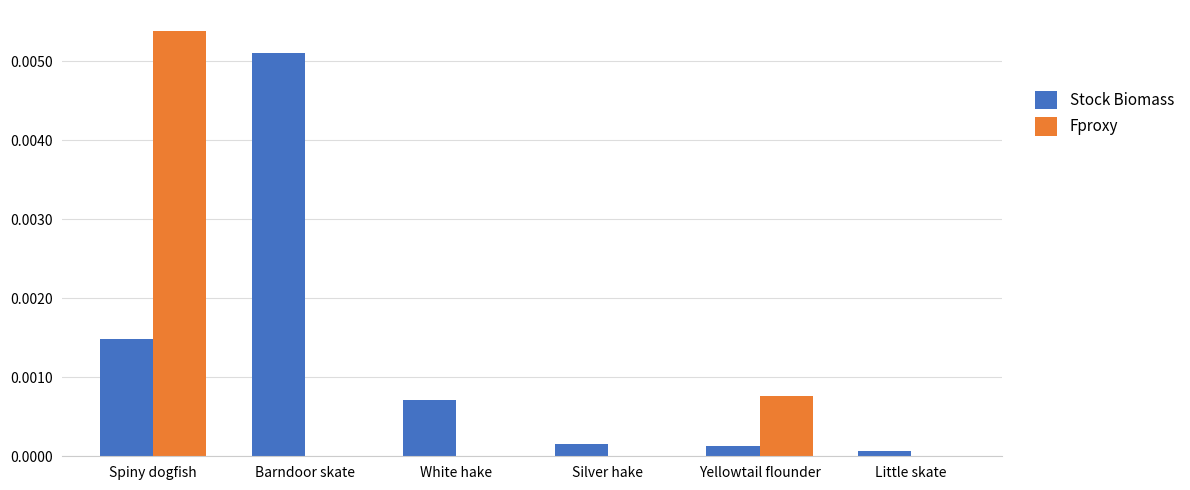

Which series has the widest spread of values?

Fproxy